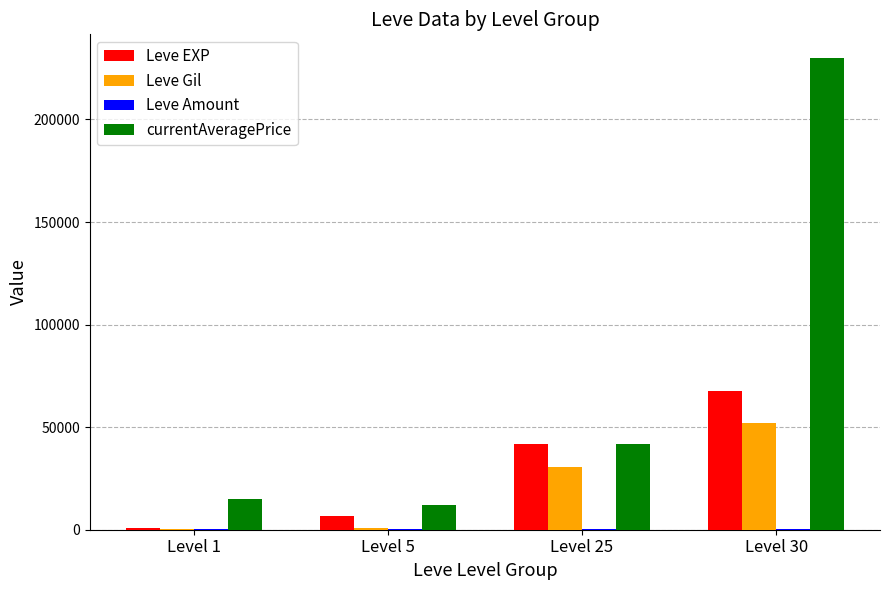

Is it true that currentAveragePrice equals 21015 at Level 5?

False